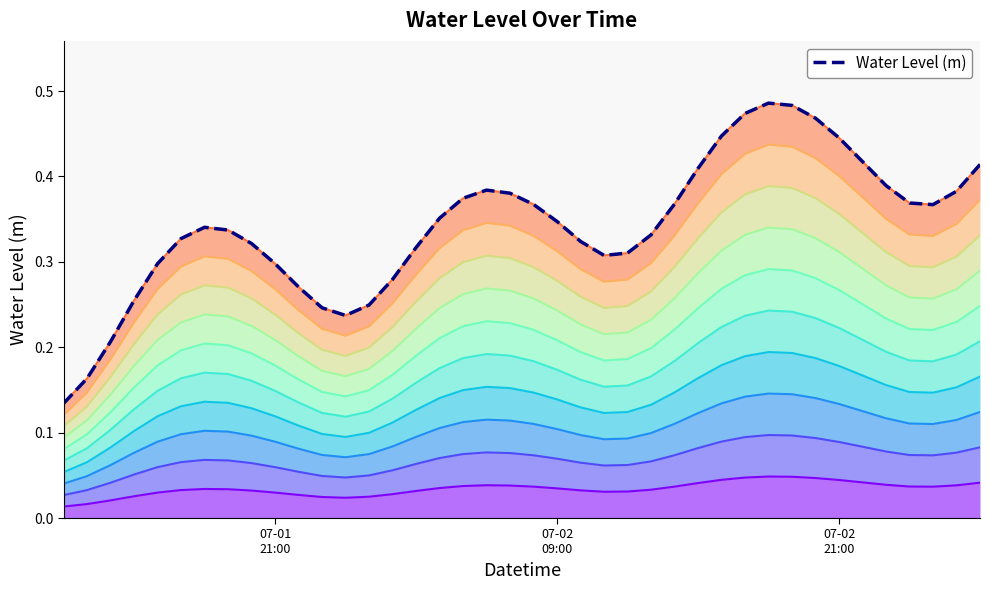

At which label is Water Level (m) line 10 closest to 0?

07-01
21:00